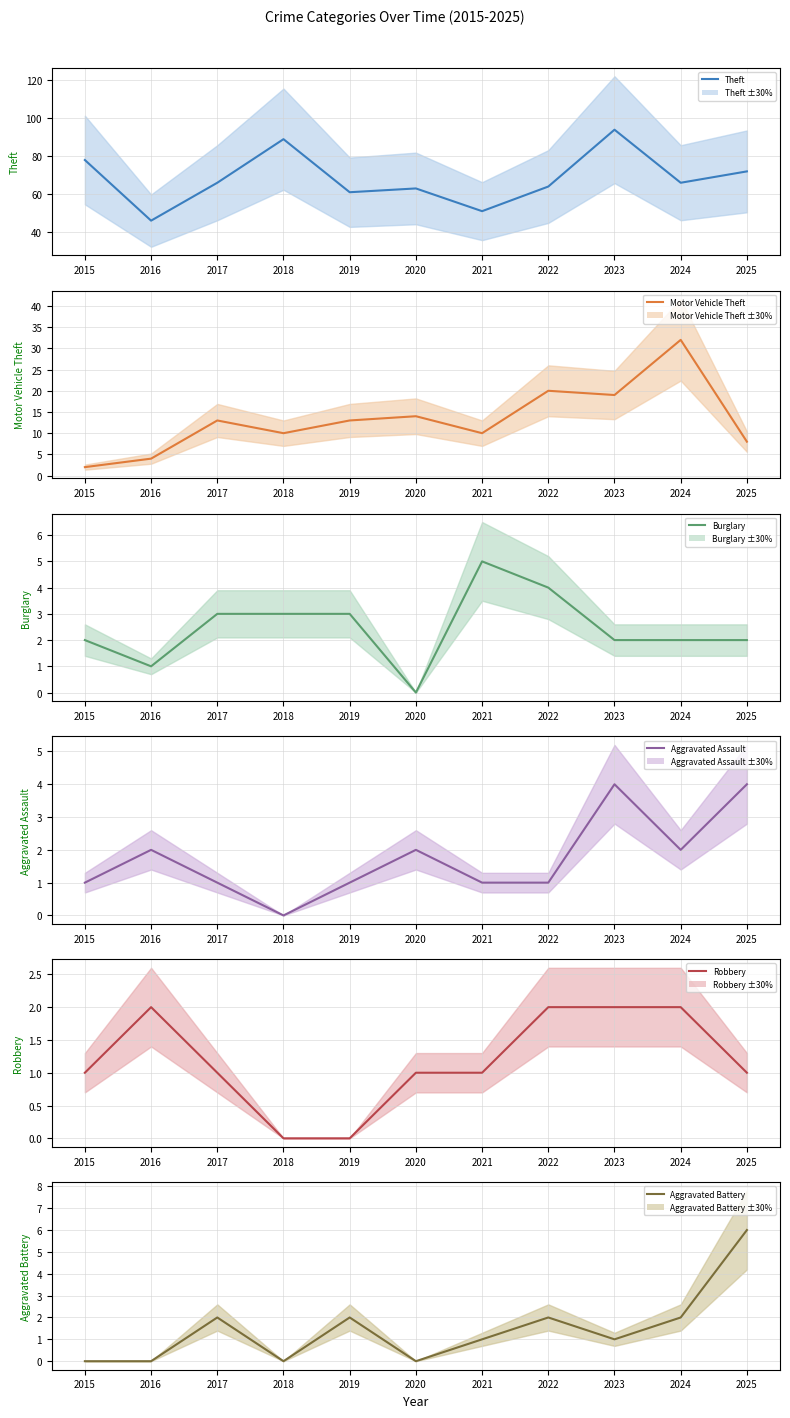

What is the spread (max minus min) of values at 2020?

63